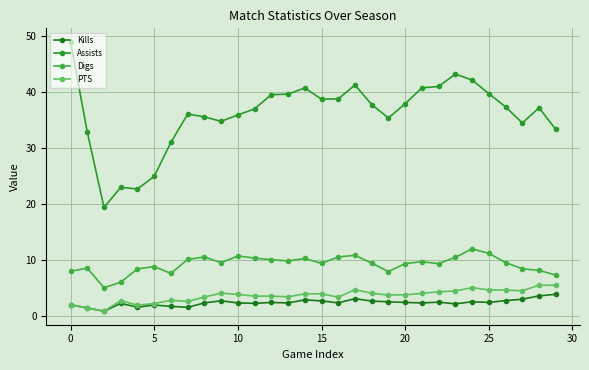

Does the chart display data point markers on the line(s)?

Yes